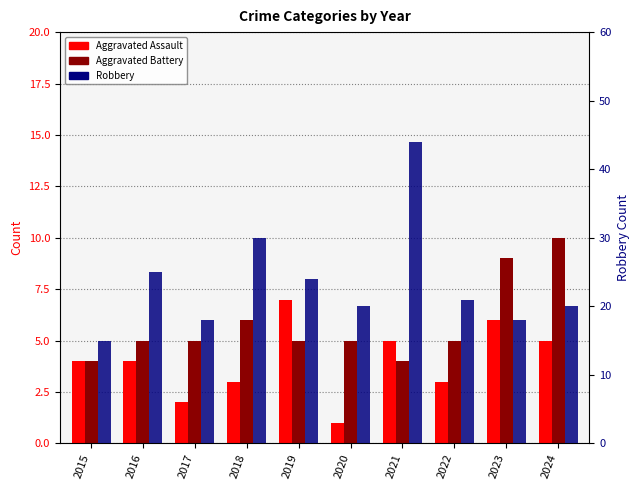

How many bars are there in each group?

3